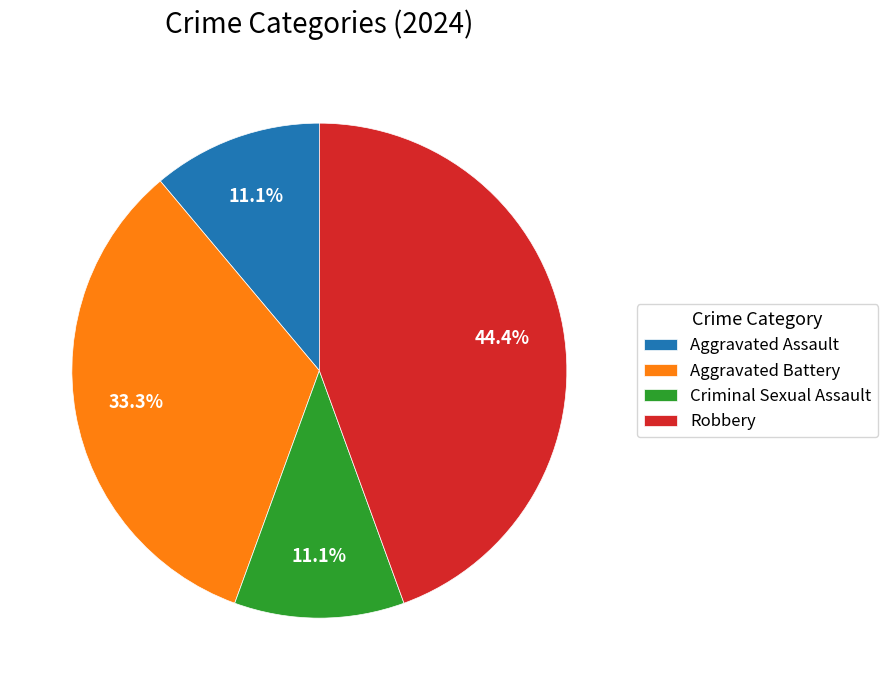

To the nearest percent, what percentage of the pie is Robbery?

44%